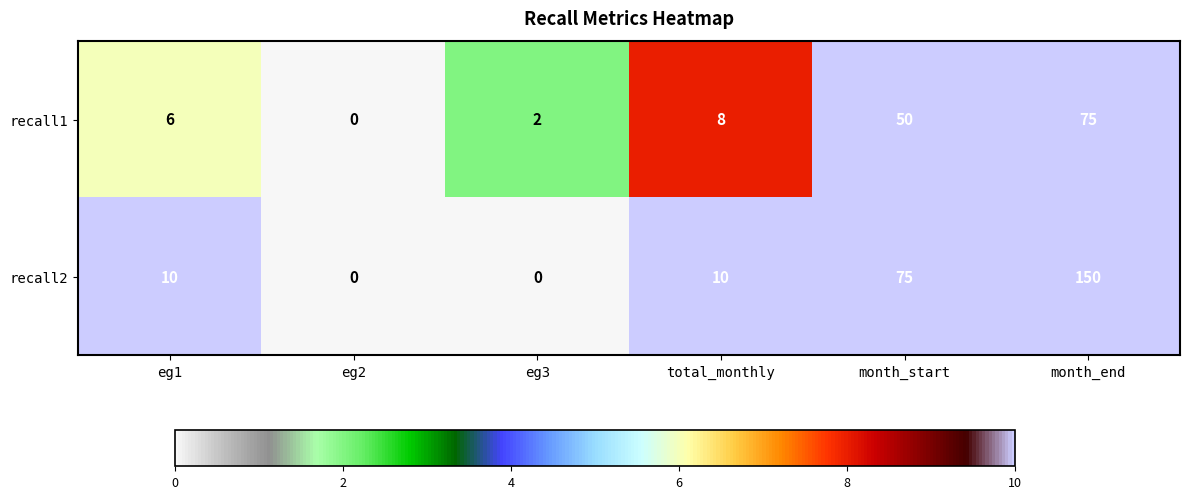

Which series has the largest total across all categories?

recall2